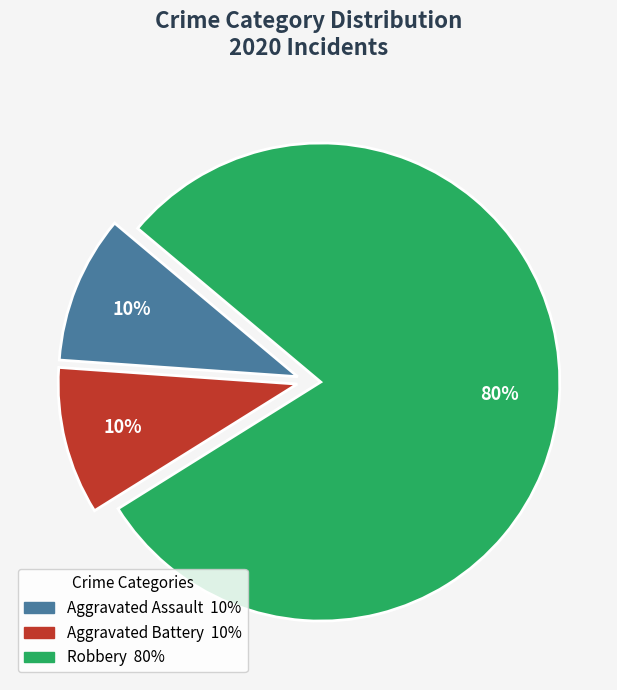

Is the sum of Aggravated Battery and Robbery greater than half?

Yes